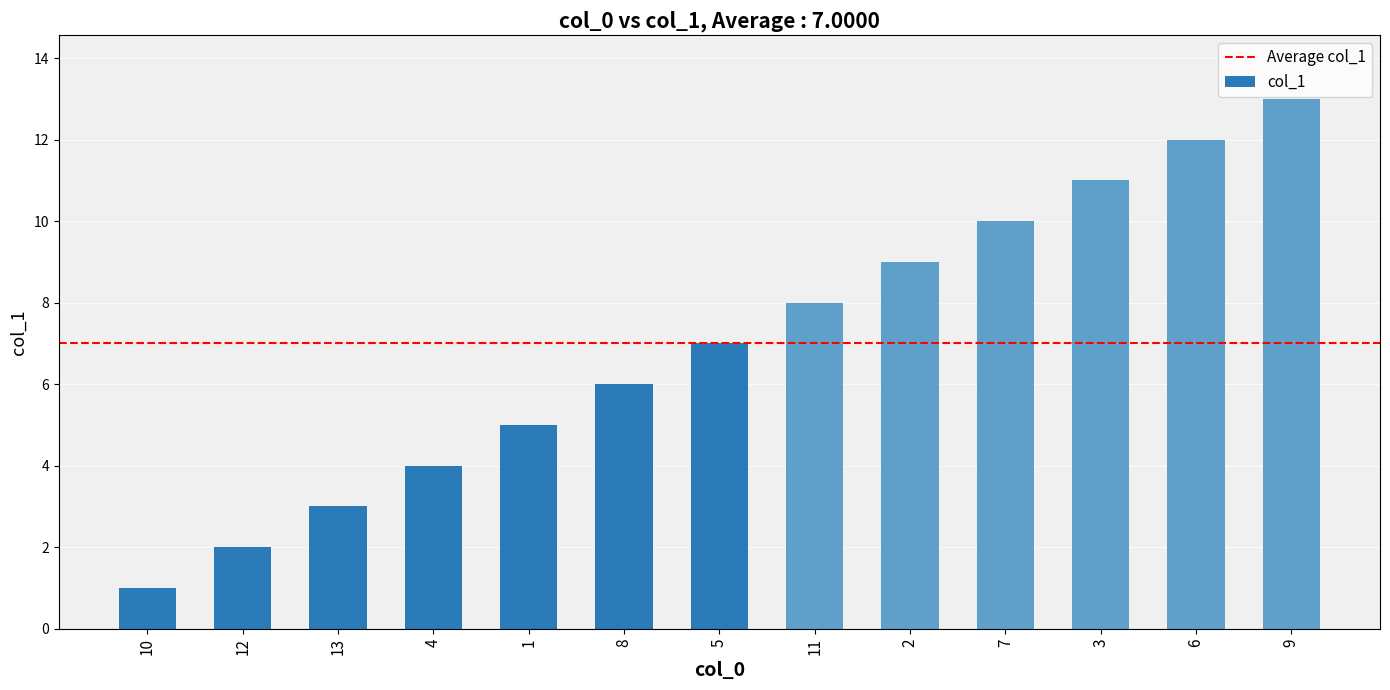

Which has a higher value, 9 or 11?

9